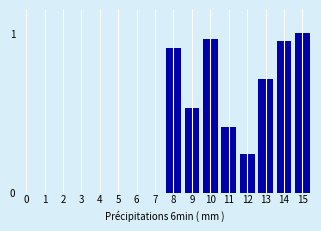

Count the number of categories in the chart.

16